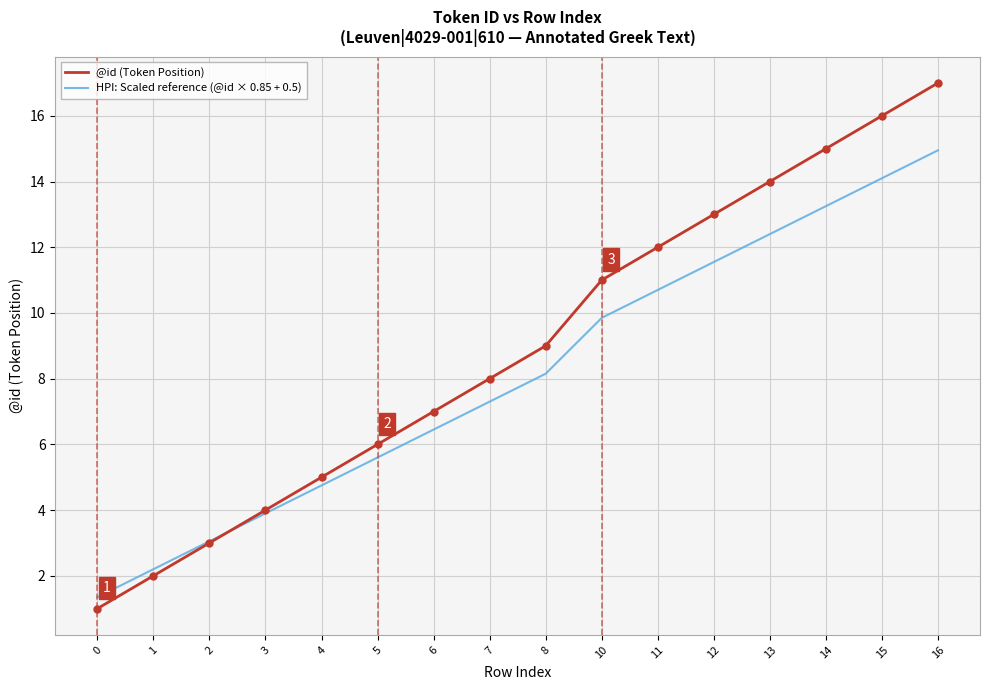

Rank the categories by HPI: Scaled reference (@id × 0.85 + 0.5) value from lowest to highest.

0, 1, 2, 3, 4, 5, 6, 7, 8, 10, 11, 12, 13, 14, 15, 16